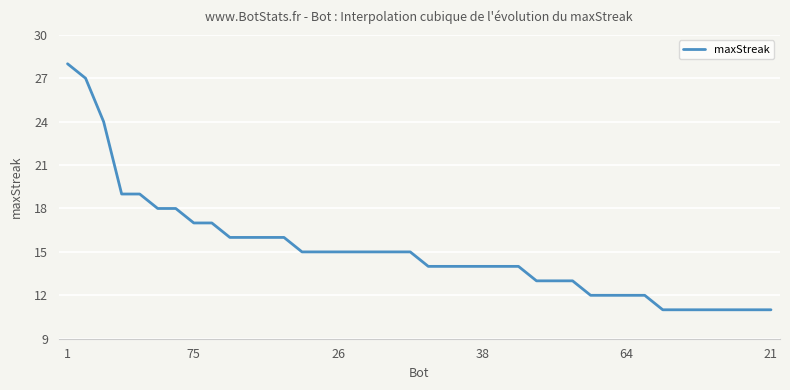

What is the difference between the maximum and minimum values?

17